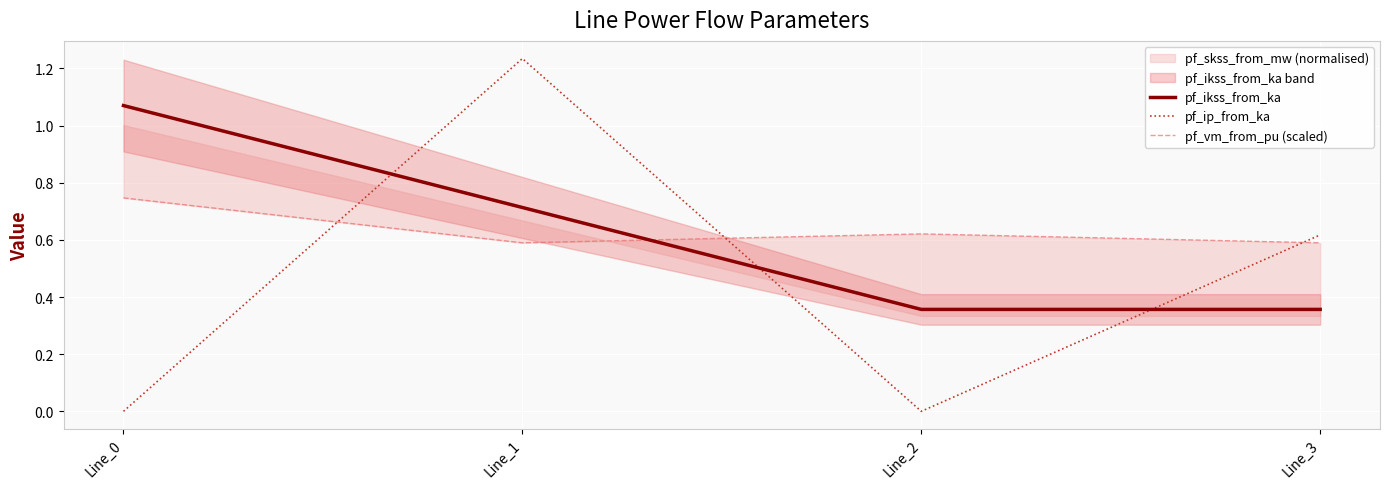

Between Line_1 and Line_2, which is larger?

Line_1